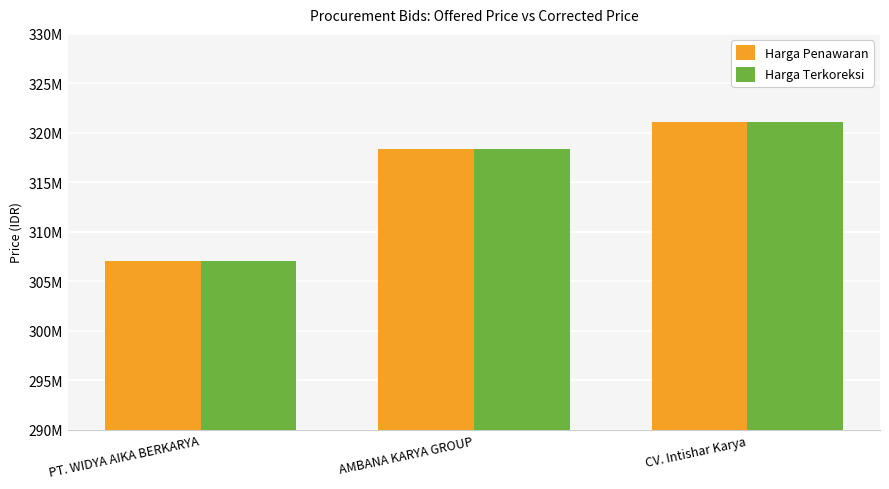

What are all the series names shown in the legend?

Harga Penawaran, Harga Terkoreksi